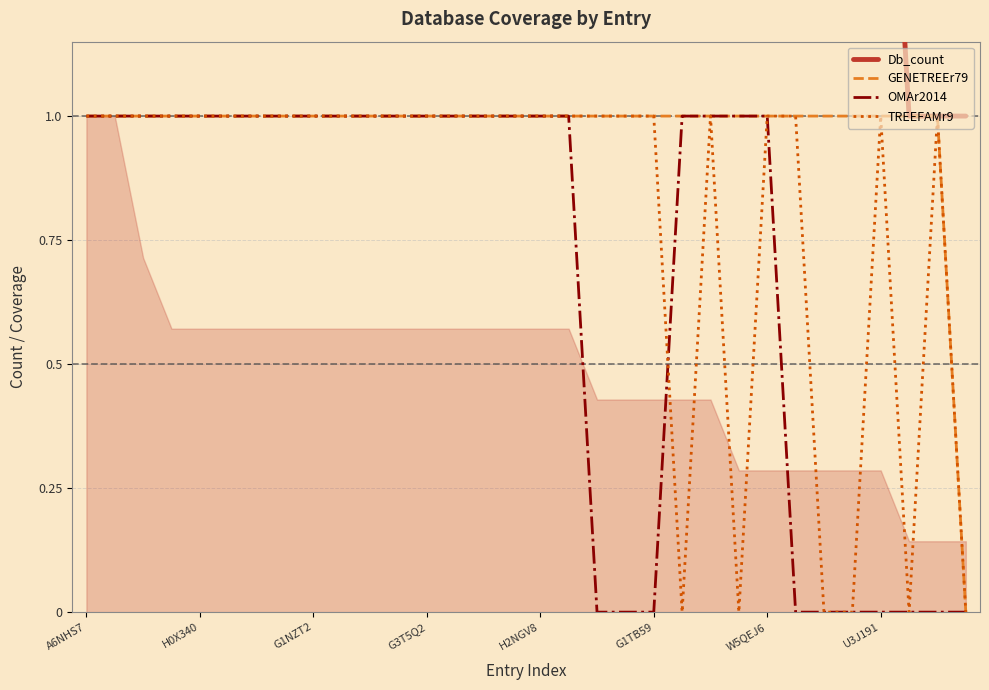

Rank the series by their maximum value, from lowest to highest.

GENETREEr79, OMAr2014, TREEFAMr9, Db_count